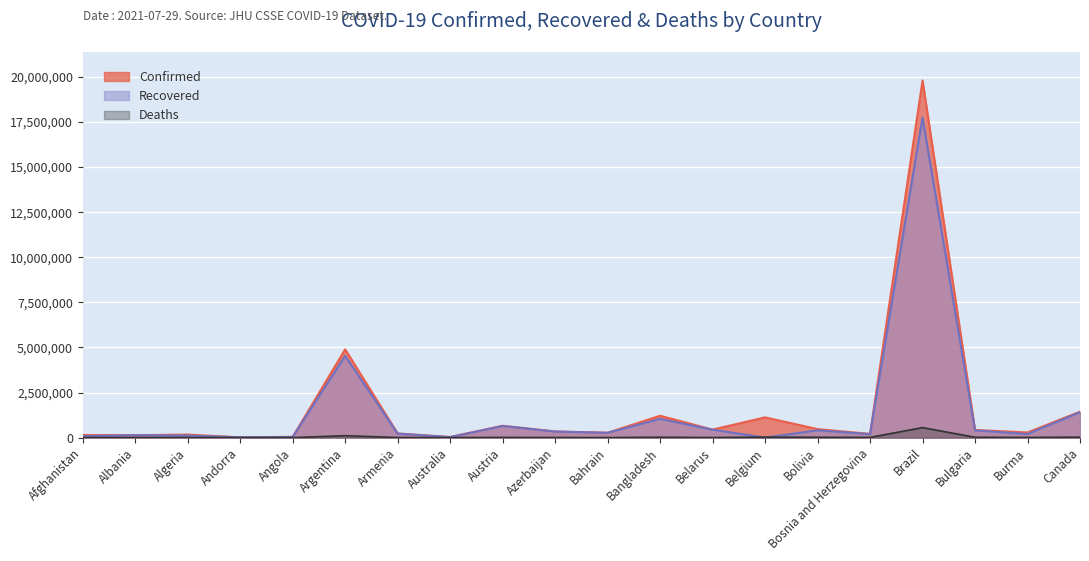

What is the sum of all Recovered values?

28198035